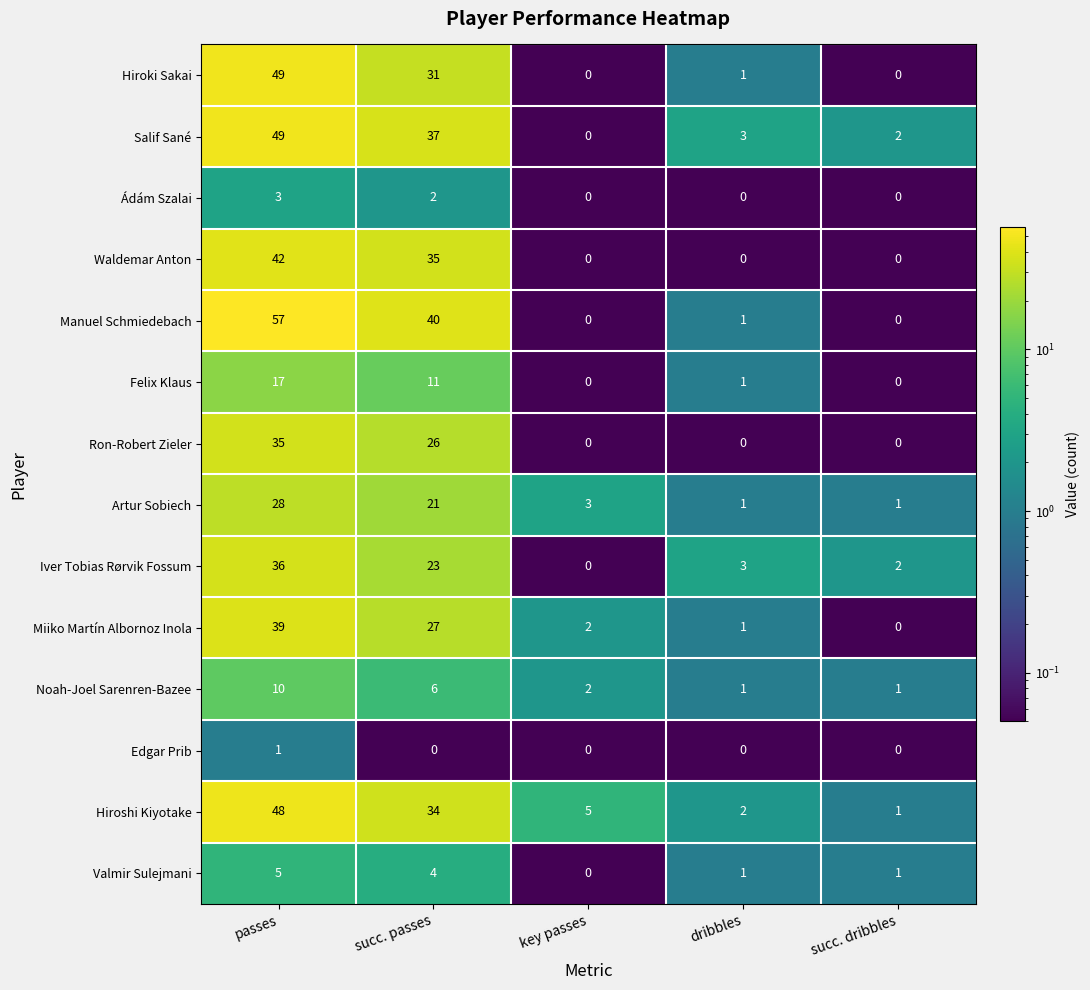

True or false: Noah-Joel Sarenren-Bazee has a value of 1 at succ. dribbles.

True